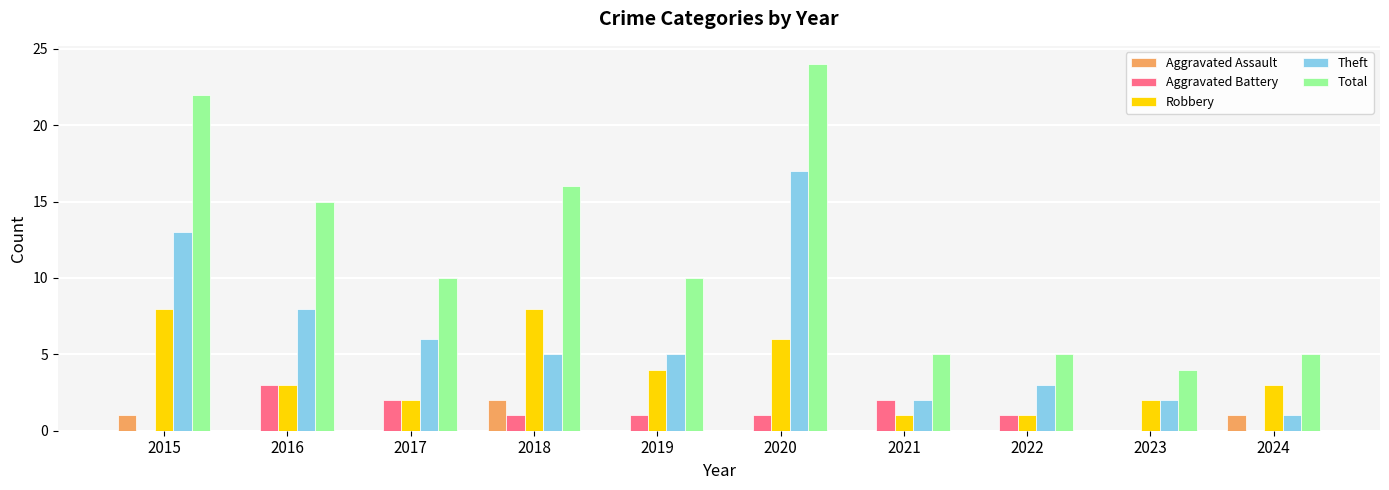

Where is Total nearest to the value 14?

2016